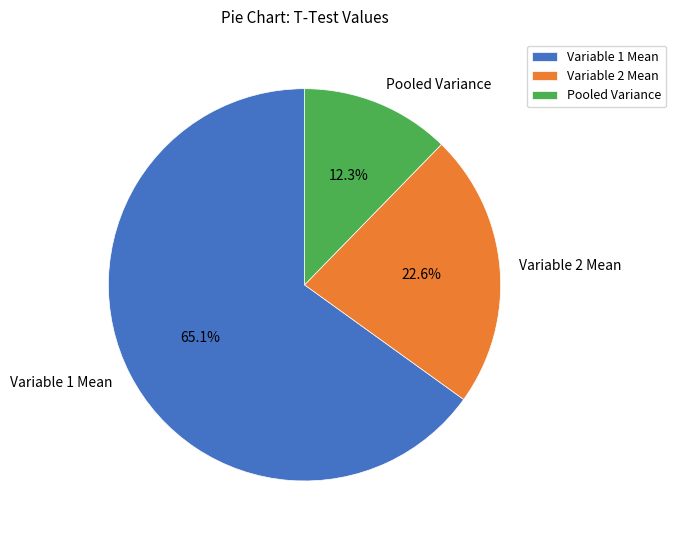

Is the sum of Variable 1 Mean and Pooled Variance greater than half?

Yes